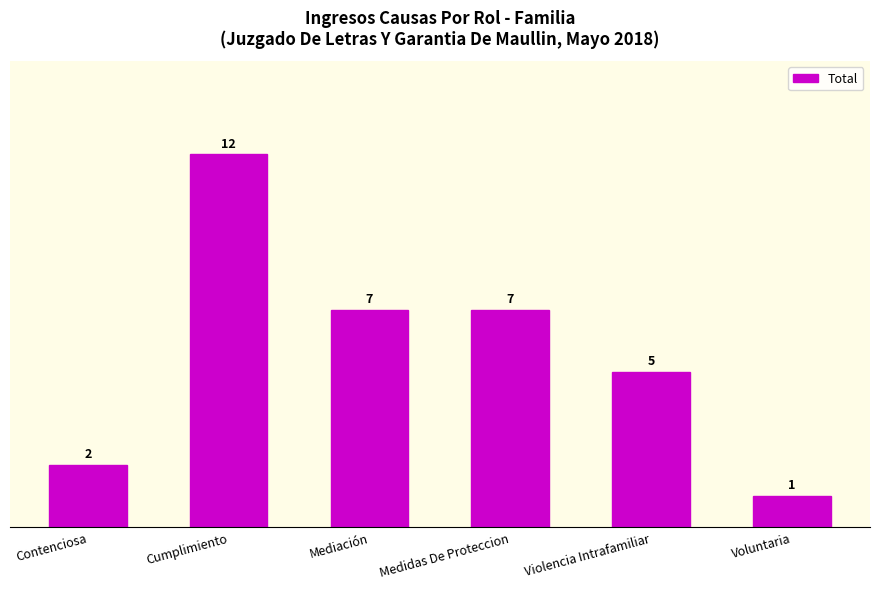

The chart shows a value of 7 at Medidas De Proteccion. True or false?

True